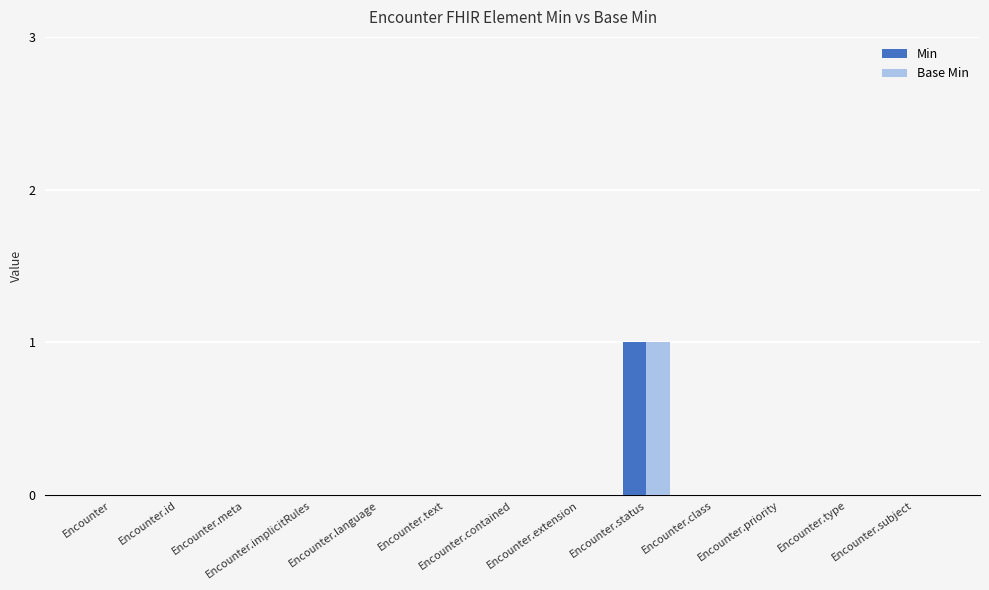

At which category is the sum across all series the highest?

Encounter.status